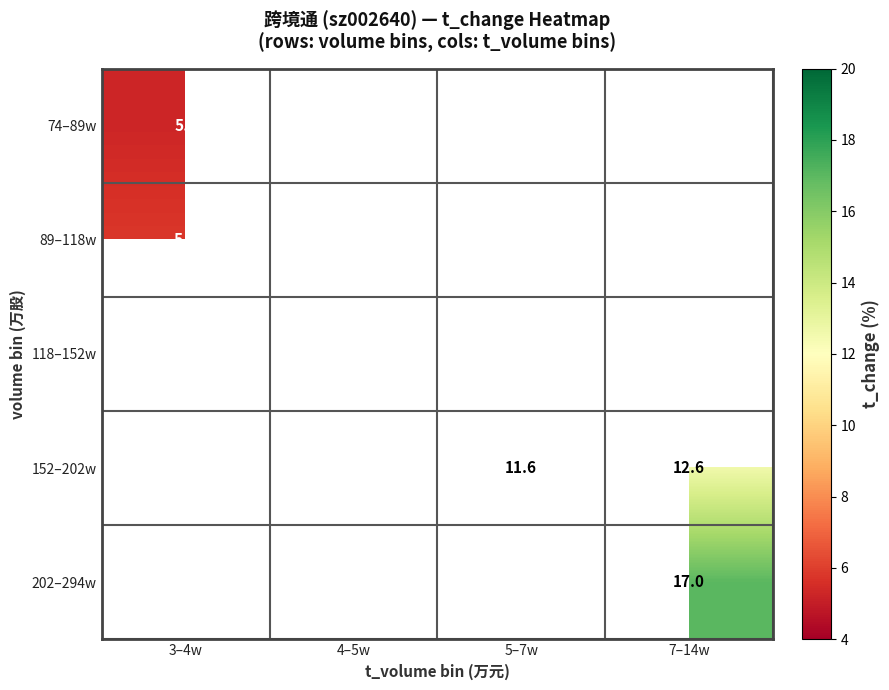

True or false: 74–89w has a value of 5.3 at 3–4w.

True